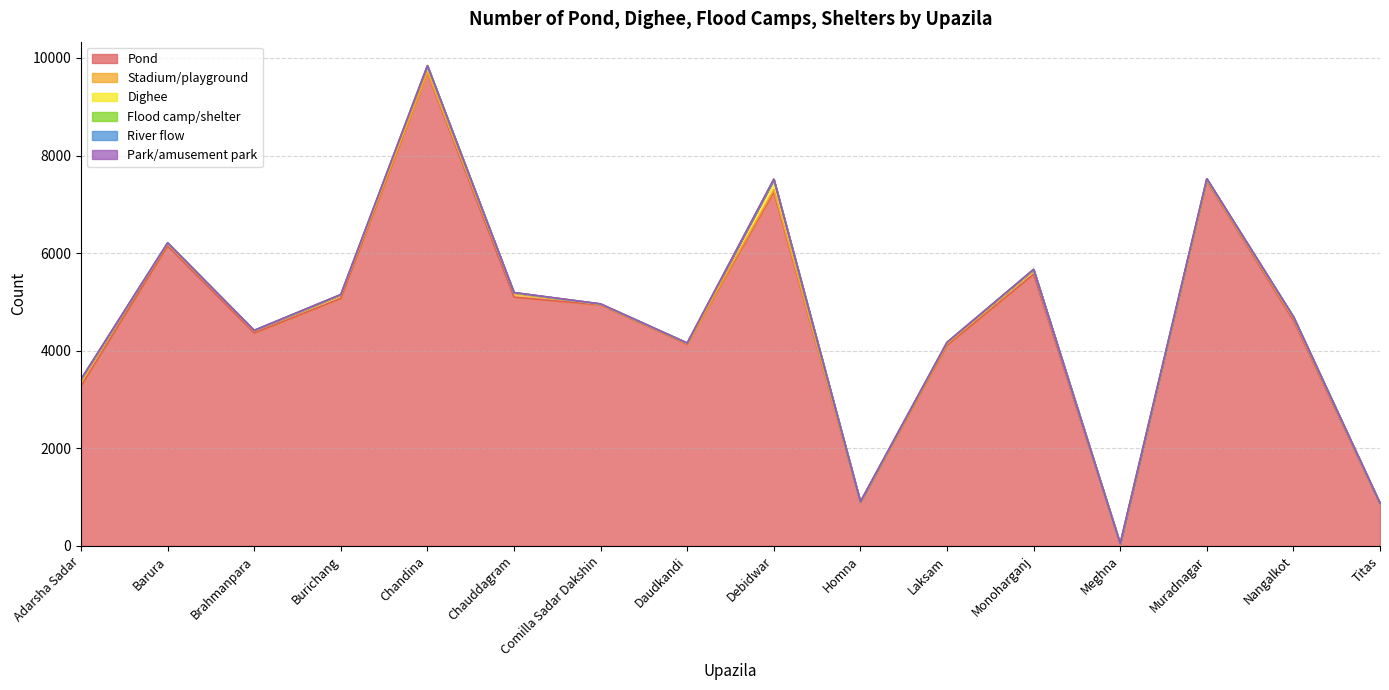

True or false: Stadium/playground has more than 0 points higher than both neighbors.

True